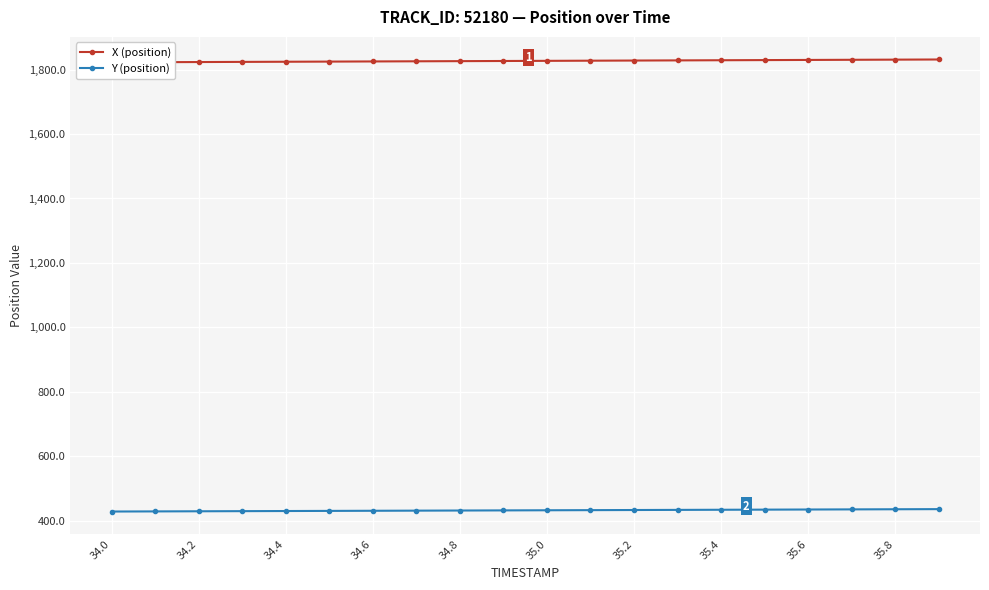

List the series in order of their overall mean, highest first.

X (position), Y (position)